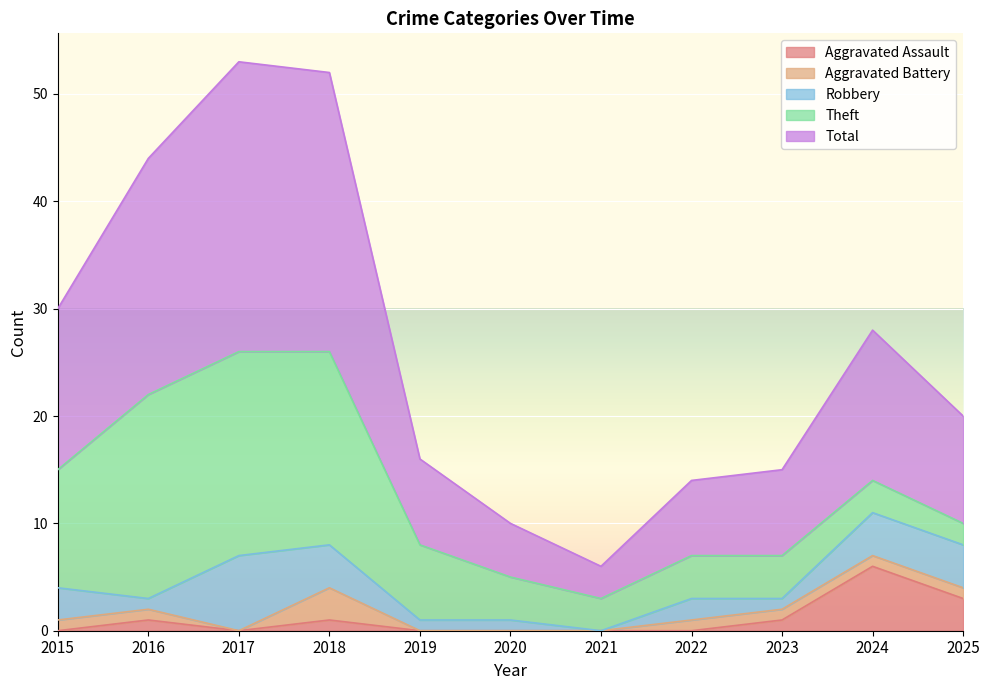

Does the chart display data point markers on the line(s)?

No